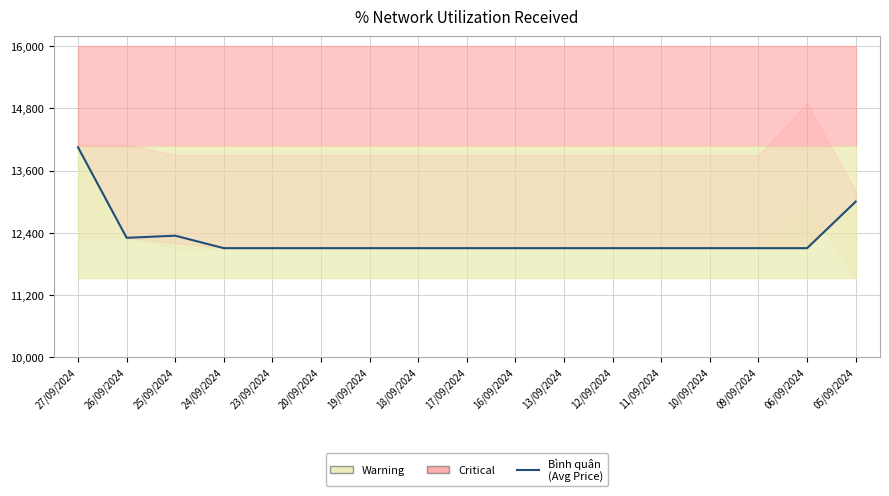

What is the label of the 6th point from the right?

12/09/2024